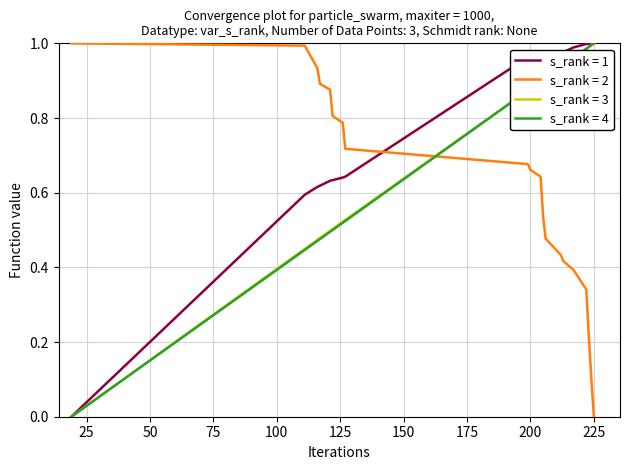

Which series has the largest total across all categories?

s_rank = 1